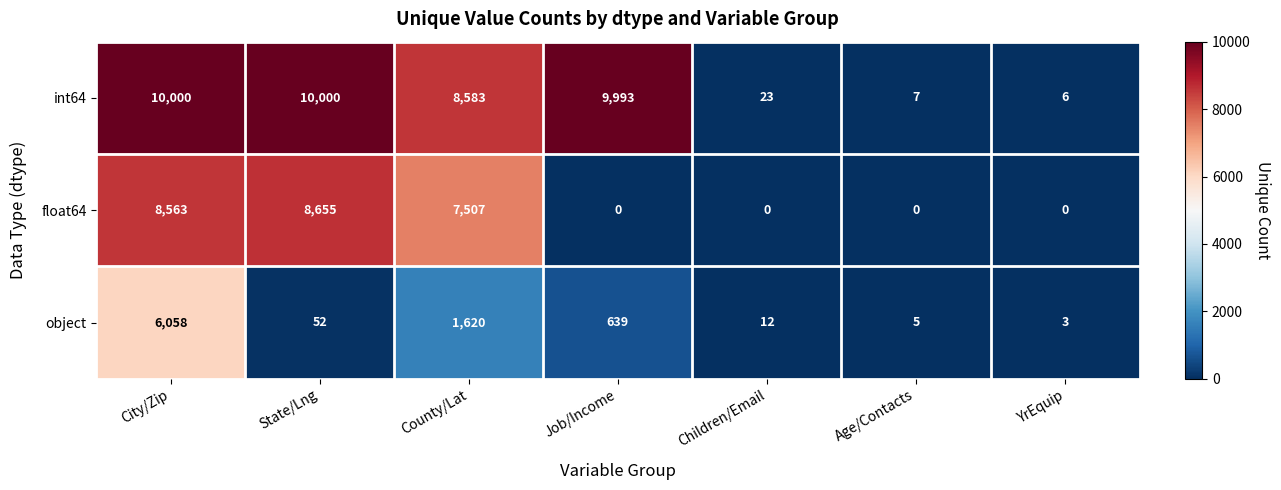

Which series has the widest spread of values?

int64